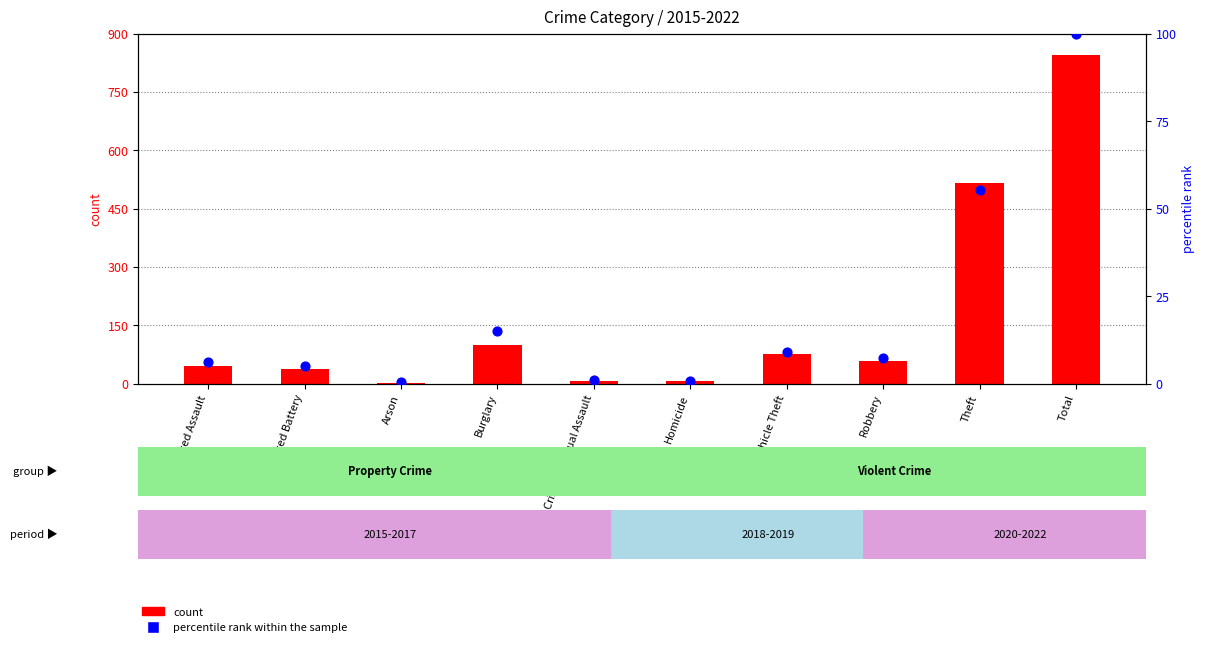

Which series has the widest spread of Y values?

count